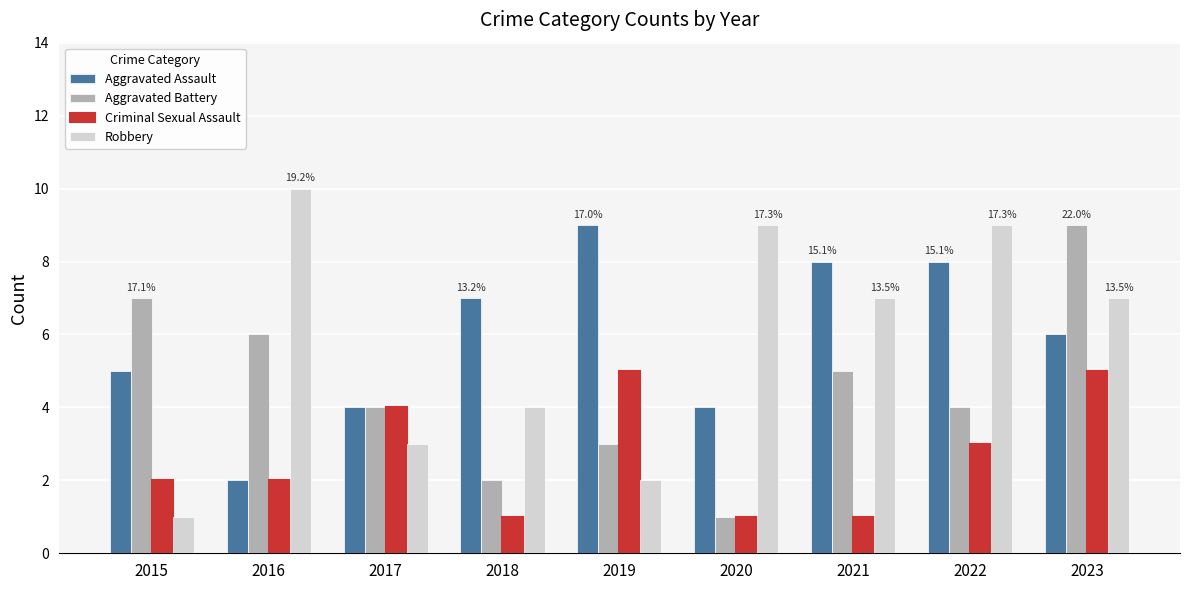

Reading left to right, list all the values displayed in this chart.

Aggravated Assault: 2015=5	2016=2	2017=4	2018=7	2019=9	2020=4	2021=8	2022=8	2023=6
Aggravated Battery: 2015=7	2016=6	2017=4	2018=2	2019=3	2020=1	2021=5	2022=4	2023=9
Criminal Sexual Assault: 2015=2	2016=2	2017=4	2018=1	2019=5	2020=1	2021=1	2022=3	2023=5
Robbery: 2015=1	2016=10	2017=3	2018=4	2019=2	2020=9	2021=7	2022=9	2023=7